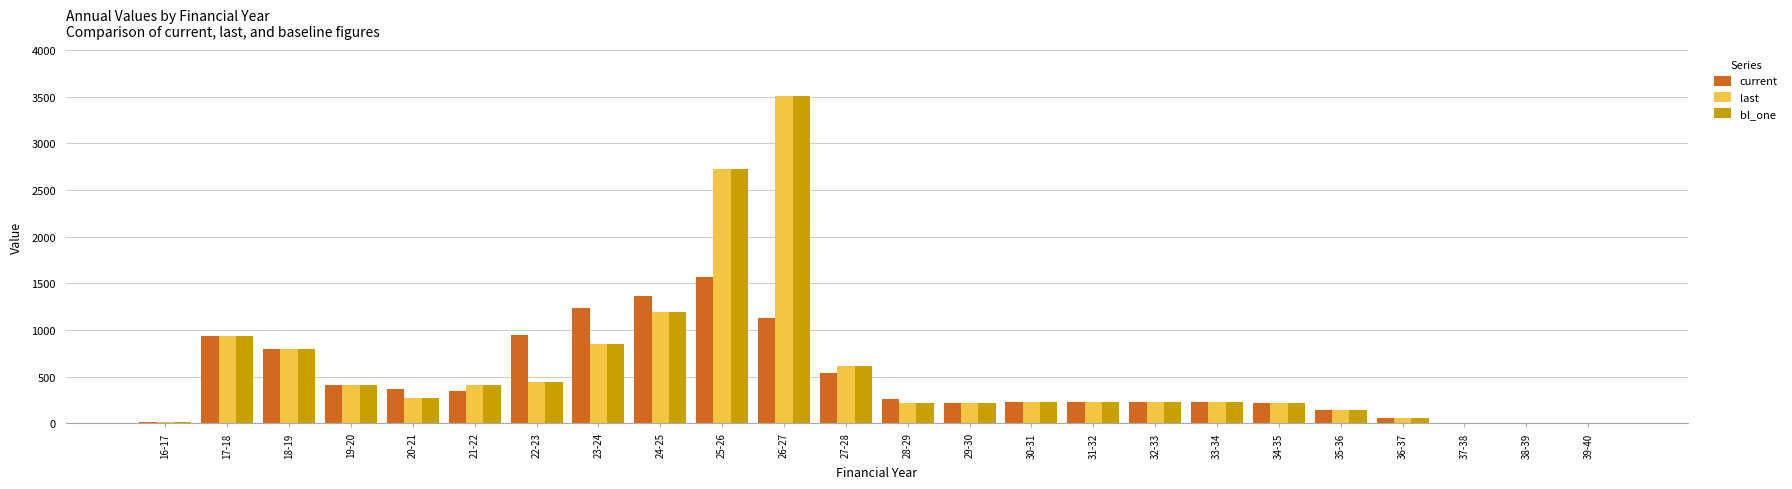

How many groups of bars are there?

24